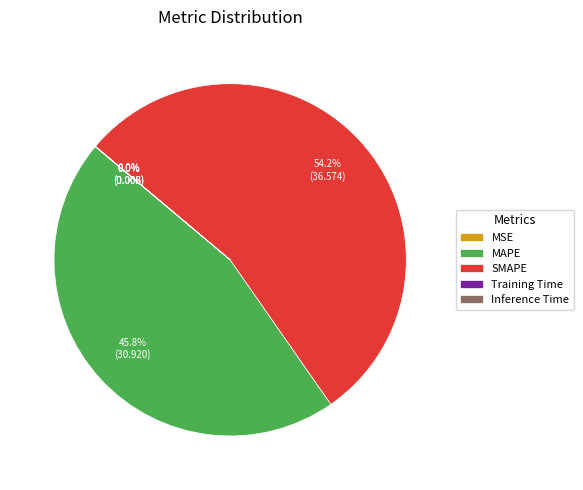

Does MAPE represent more than half of the total?

No